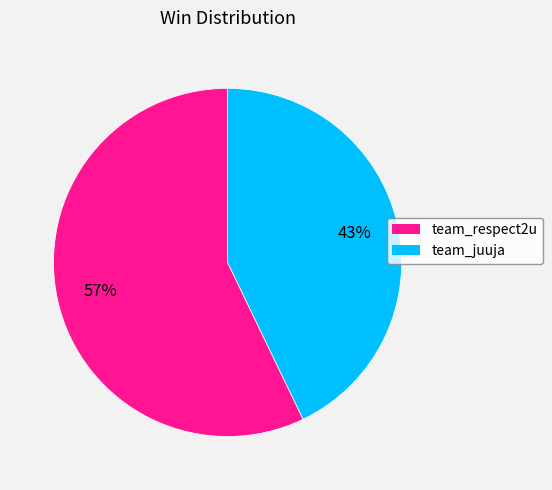

Count the number of slices in the pie.

2